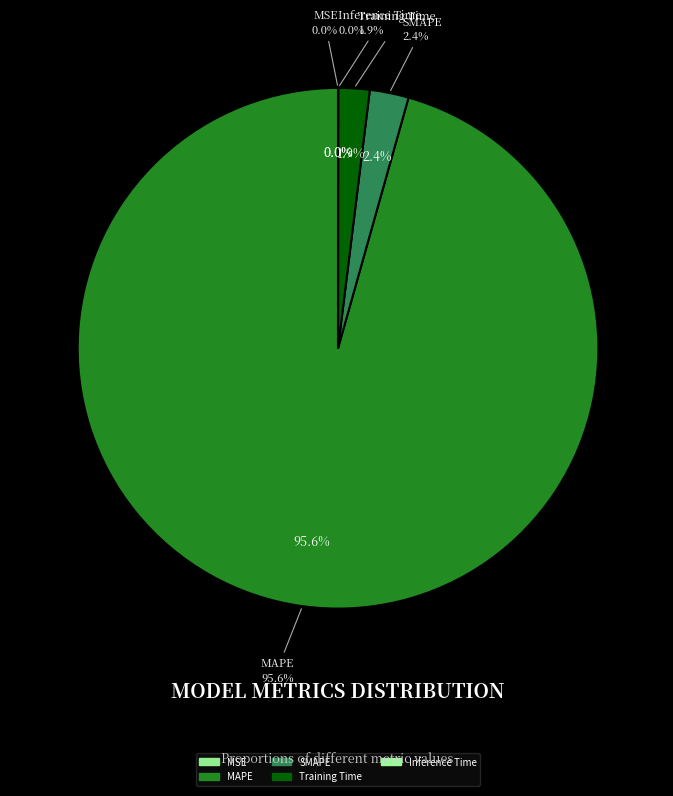

Rank the categories by value from highest to lowest.

MAPE, SMAPE, Training Time, Inference Time, MSE